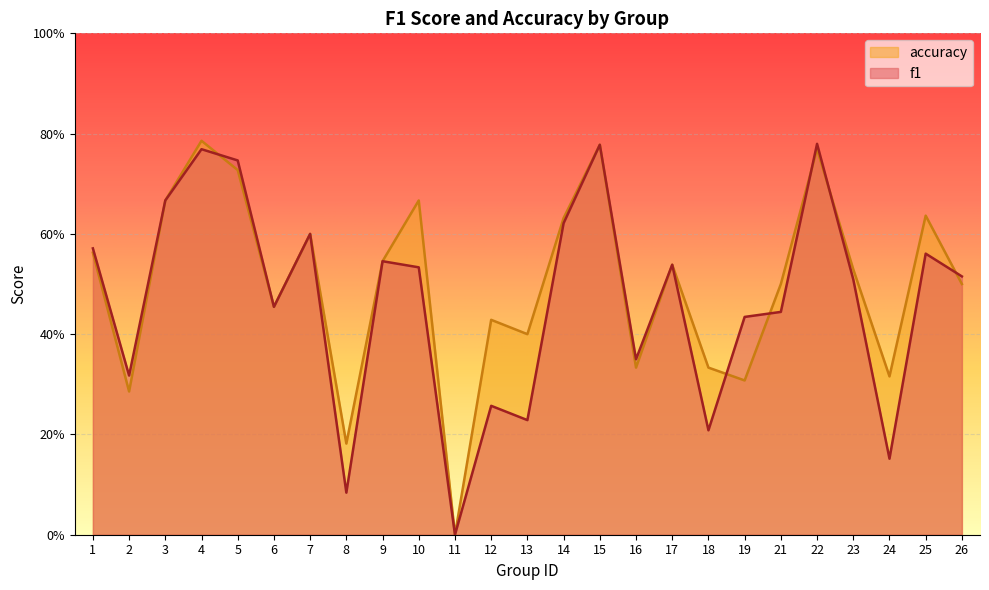

What is the value of the accuracy point at the 4th from the left?

0.8